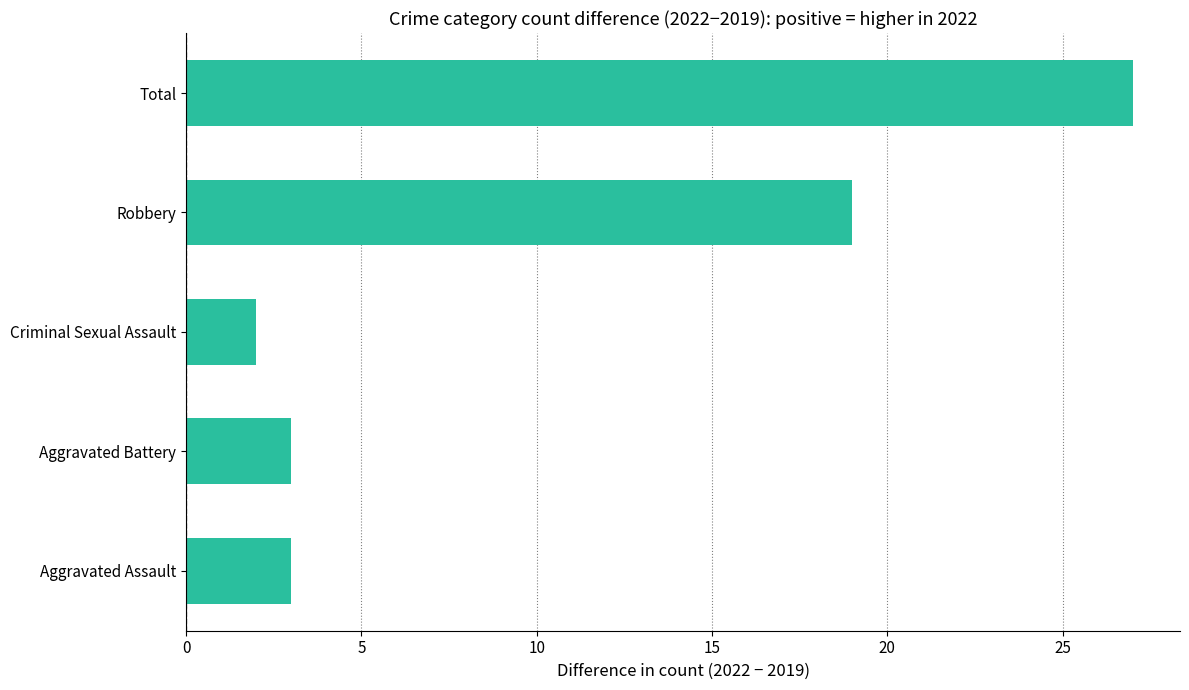

What is the difference between the maximum and second lowest values?

24